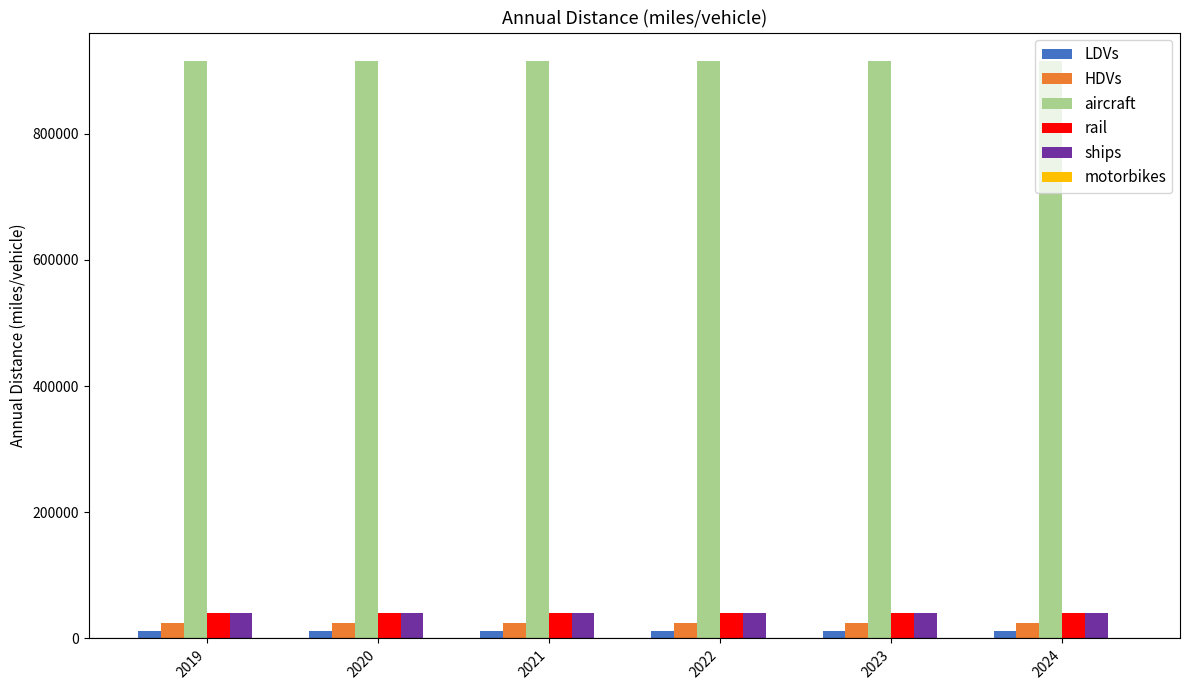

What is the value of the ships bar at the 5th from the left?

40944.5